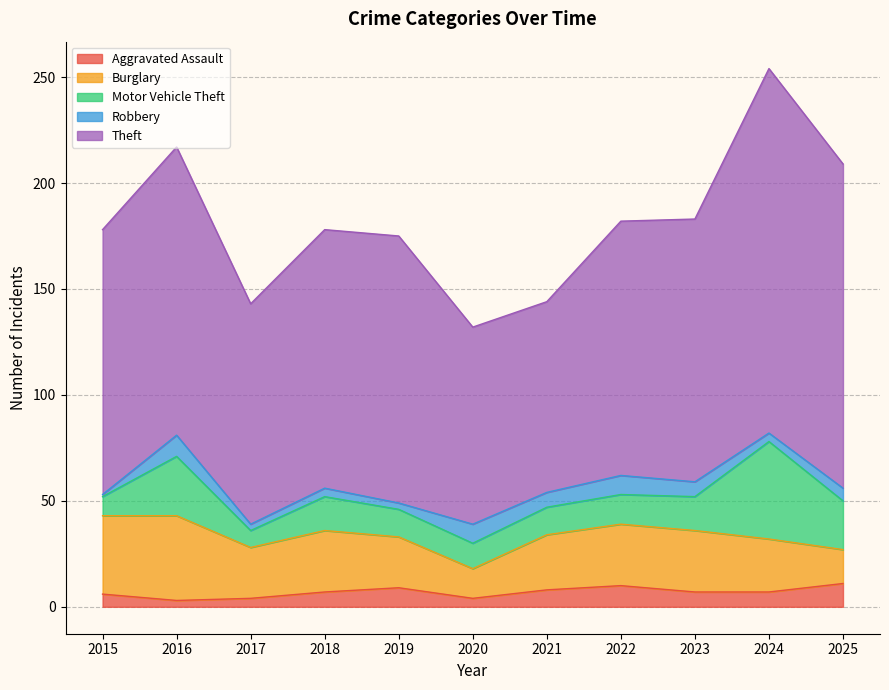

Between 2022 and 2024, which series saw the biggest shift?

Theft